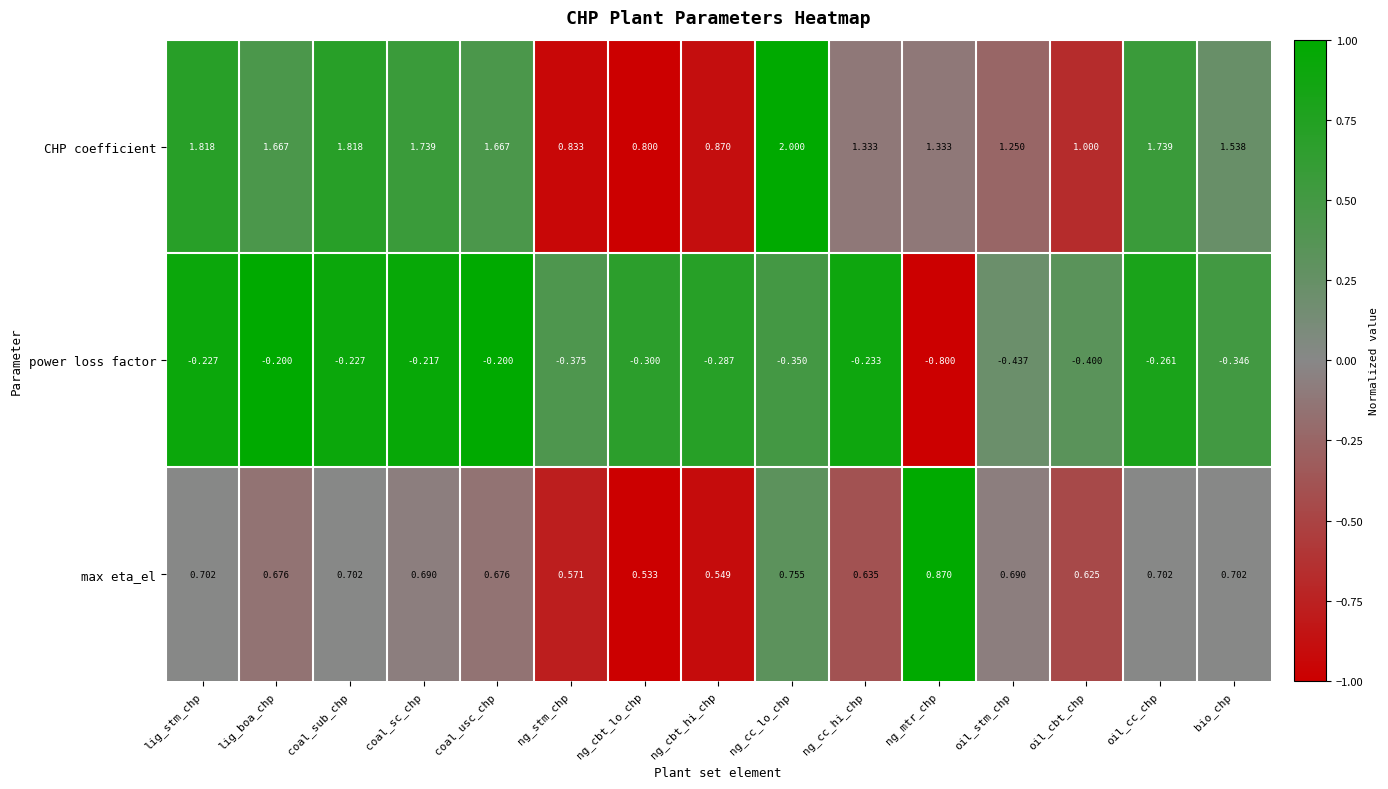

Rank the series at ng_cc_hi_chp from highest to lowest value.

CHP coefficient, max eta_el, power loss factor